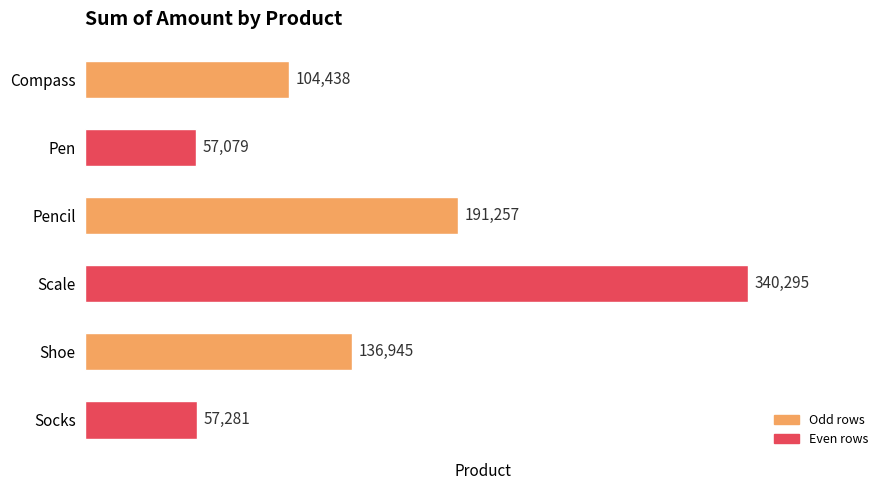

Is it true that the value at Pencil is 52704?

False